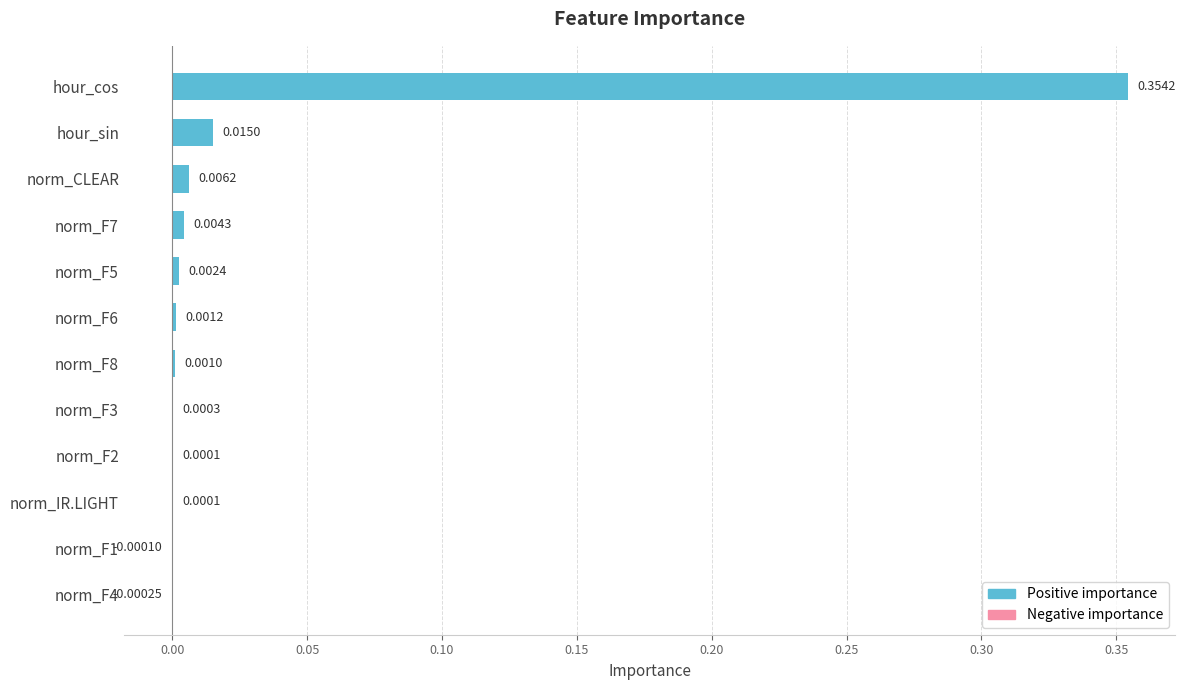

Which label corresponds to the largest value in the chart?

hour_cos